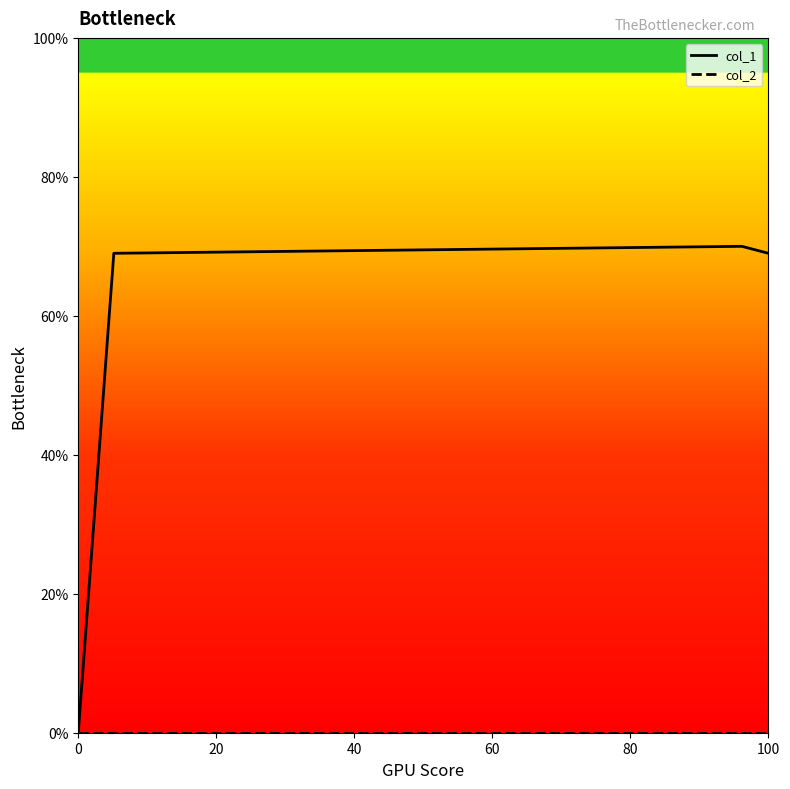

In col_1, how many points are higher than both neighbors (excluding endpoints)?

1